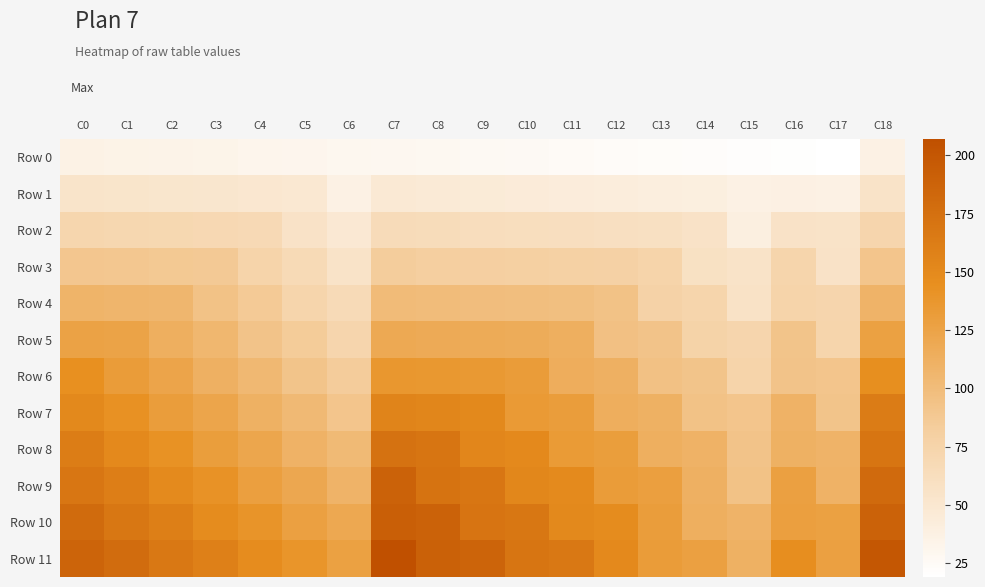

At how many categories does at least one series exceed 40?

19